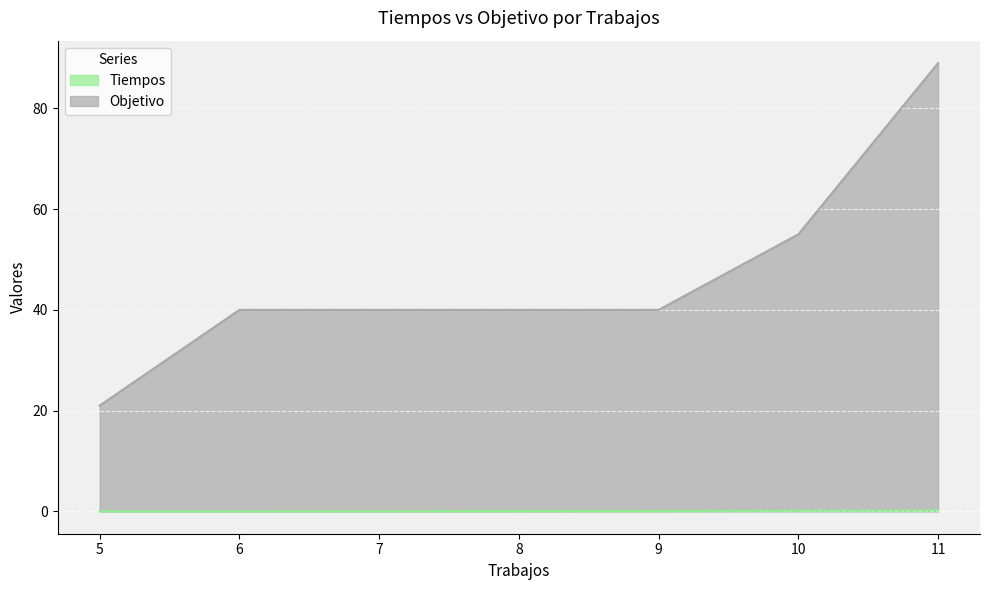

How many lines are shown in the chart?

2